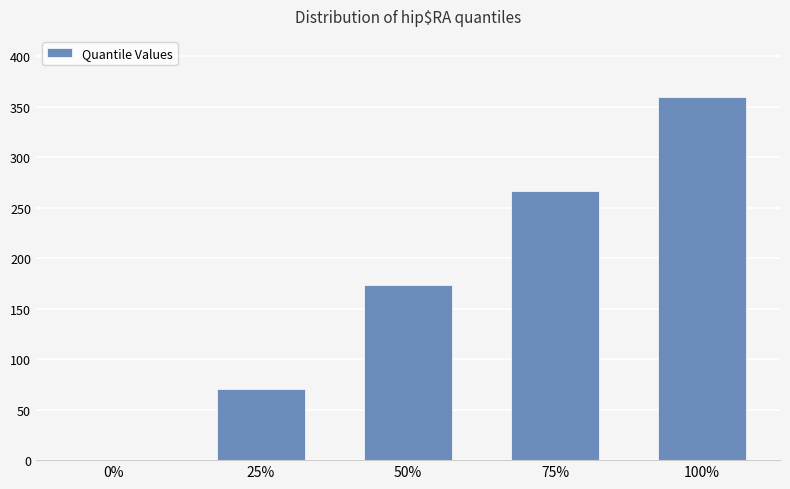

The value at 25% is 117.9. True or false?

False